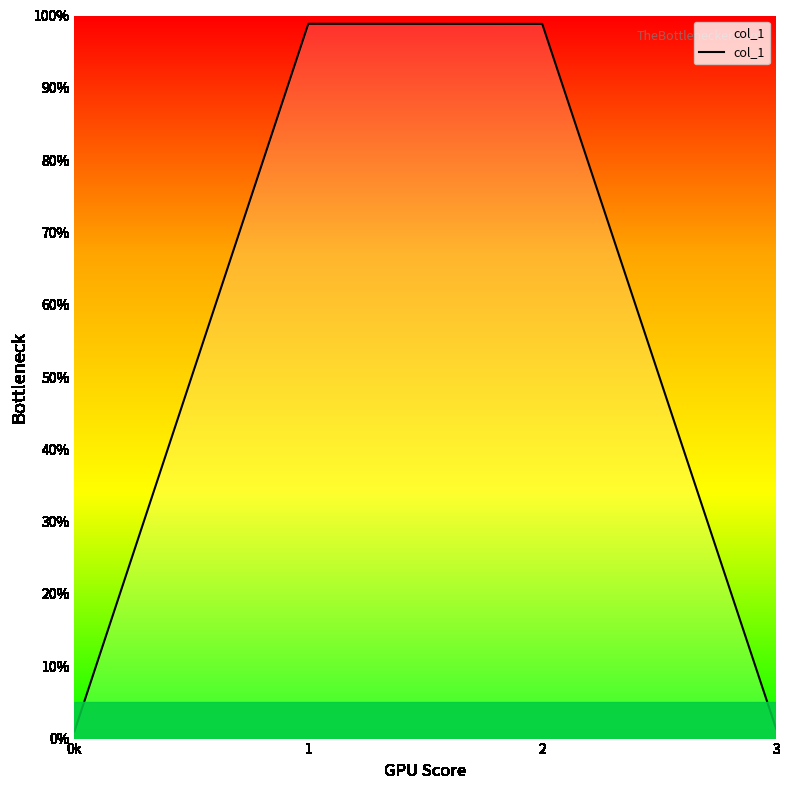

Which category has the lowest value across all series?

0k